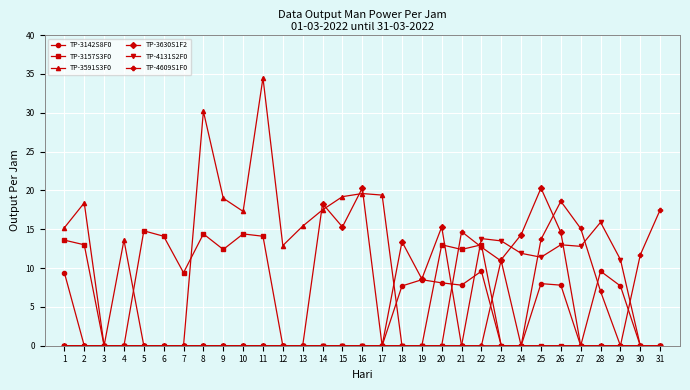

The TP-4609S1F0 series shows 17.5 at 31. True or false?

True